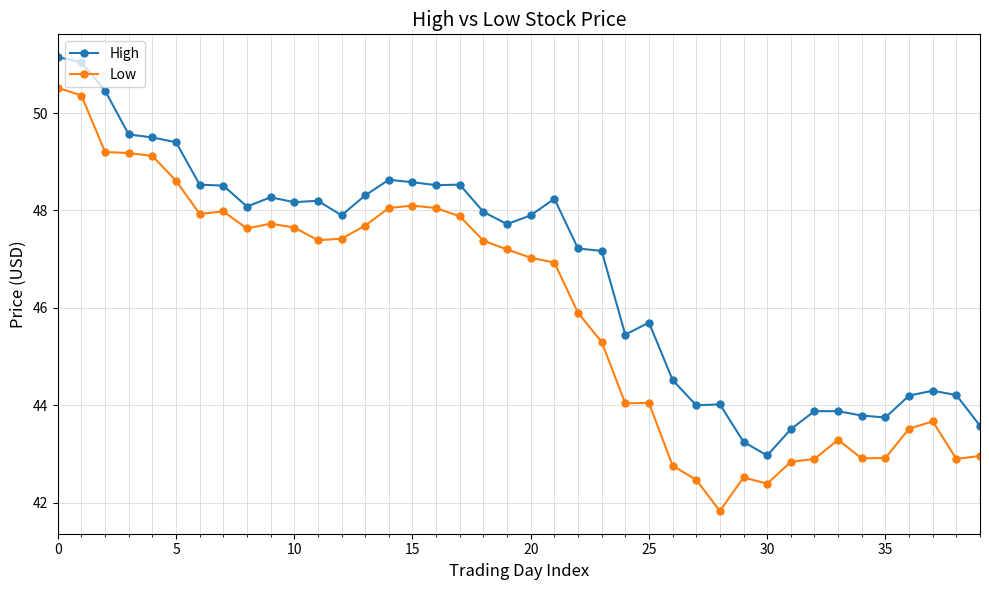

What is the difference between the maximum and minimum values in the High series?

8.2